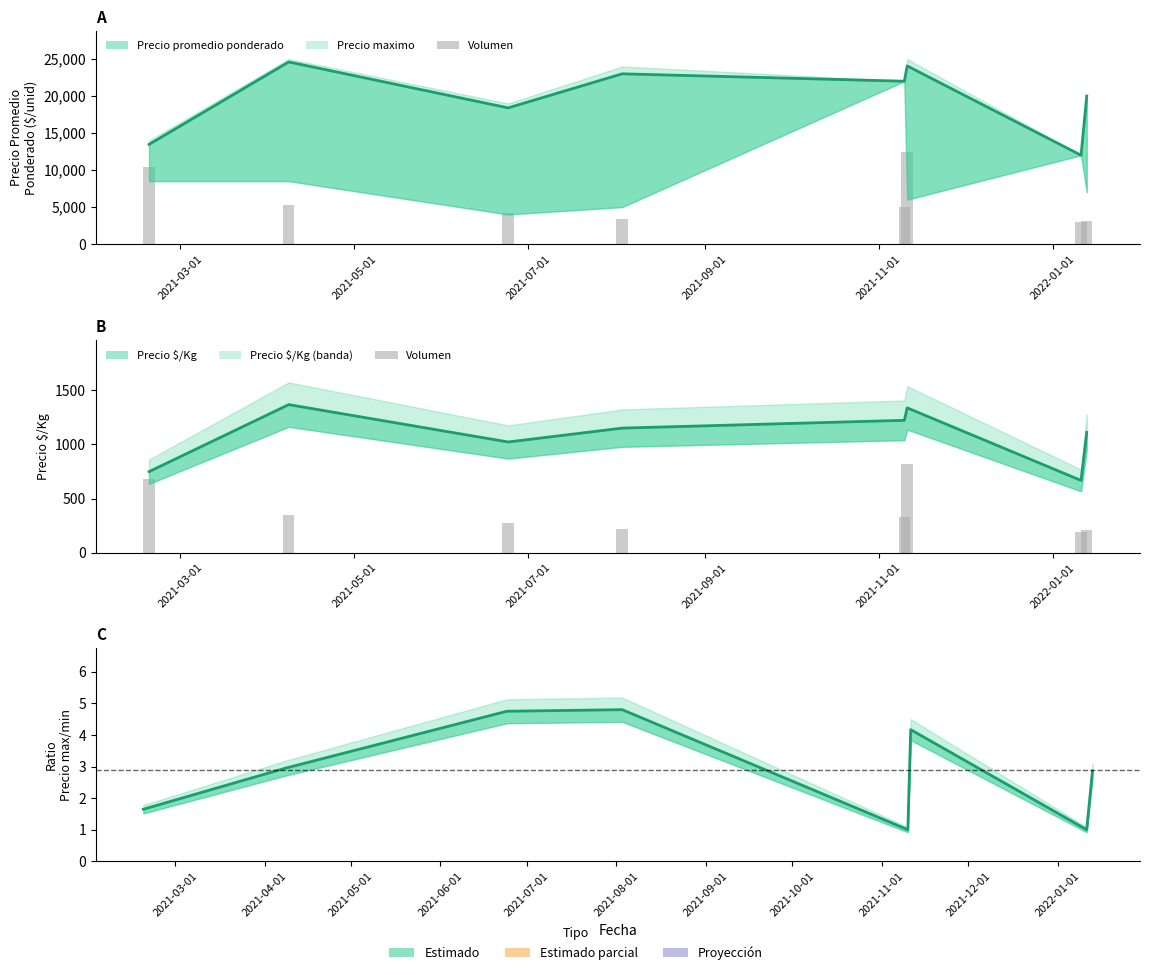

The Precio $/Kg series shows 748.0 at 2021-03-01. True or false?

True